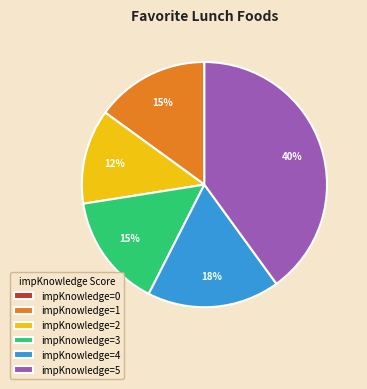

Does any single category account for the majority?

No